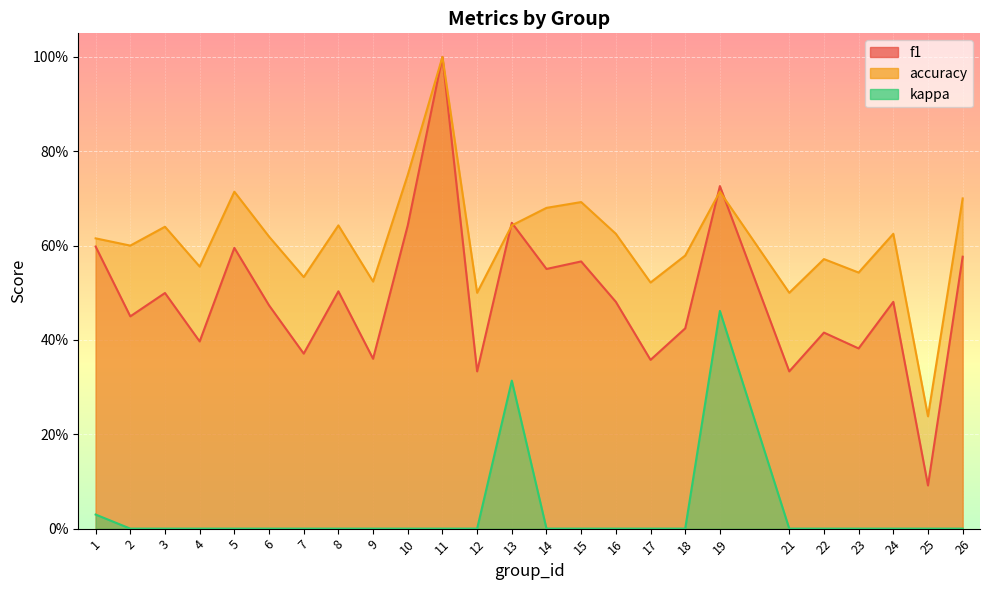

What is the greatest value displayed?

1.0